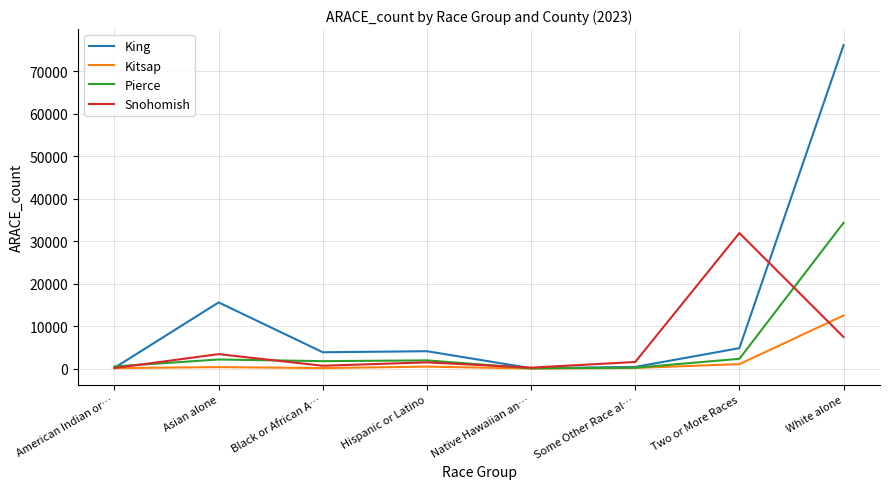

How many lines are shown in the chart?

4